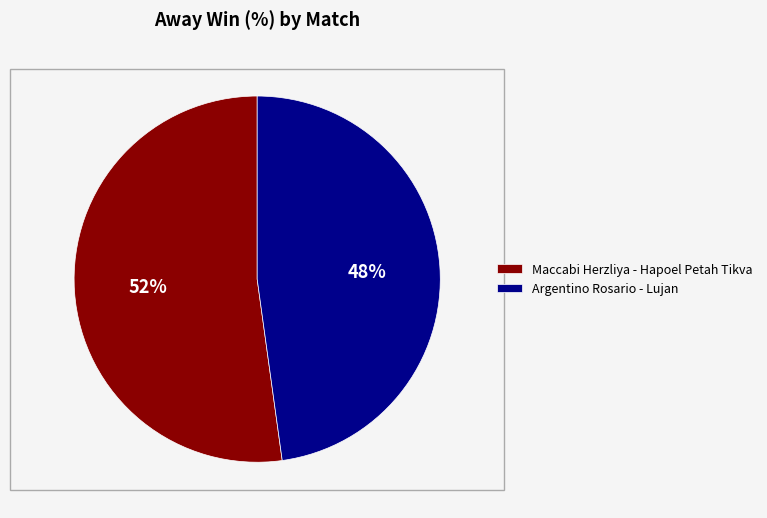

Which category has the biggest portion of the pie?

Maccabi Herzliya - Hapoel Petah Tikva